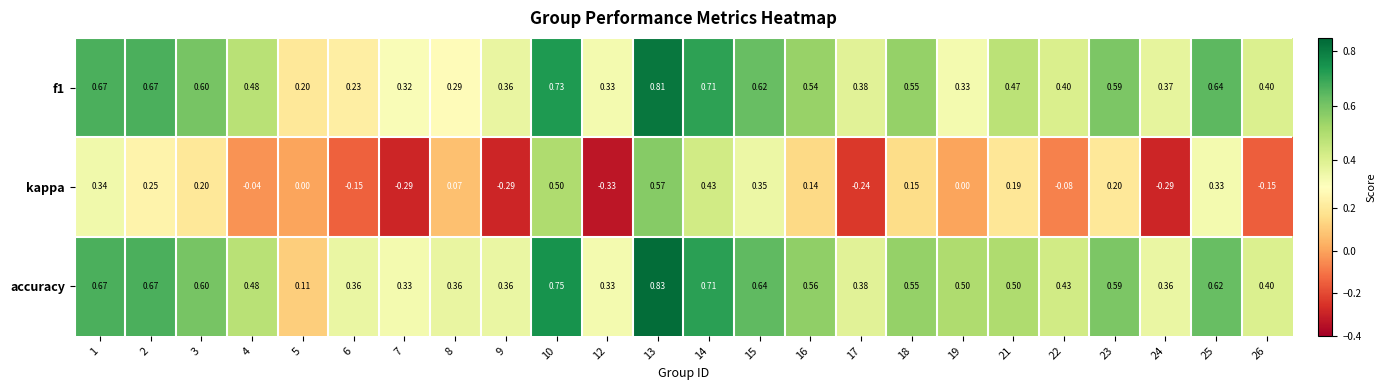

Which series has the widest spread of values?

kappa